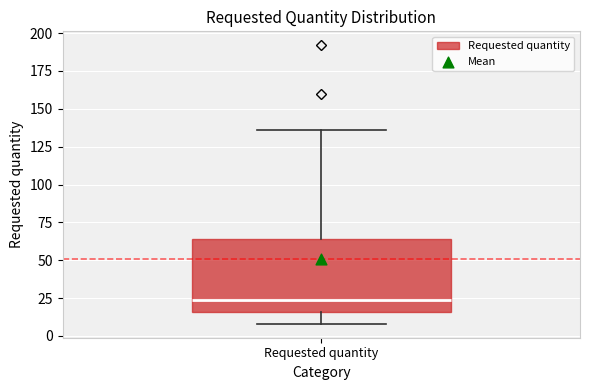

Where does the lower whisker of the box for Requested quantity end on the y-axis? The values are not printed on the chart, so give them approximately, as read against the axis.

10